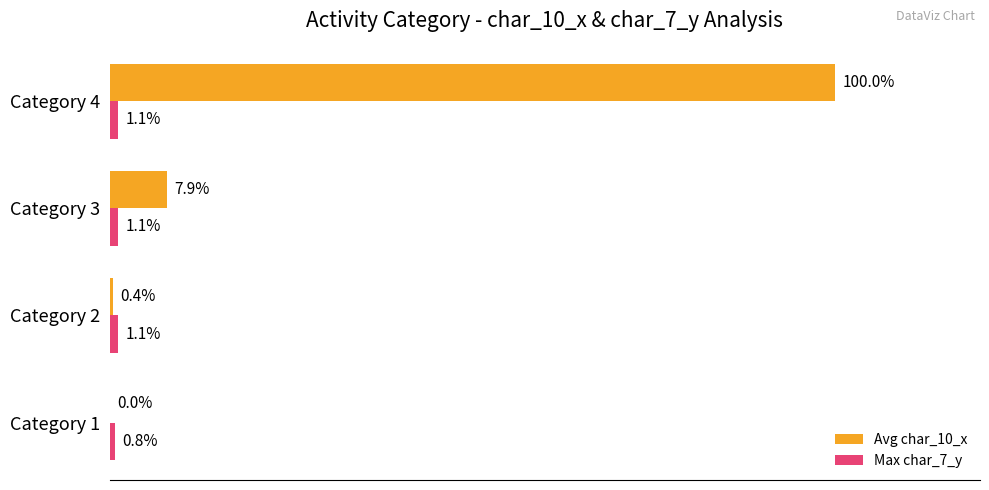

Which category has the highest value across all series?

Category 4